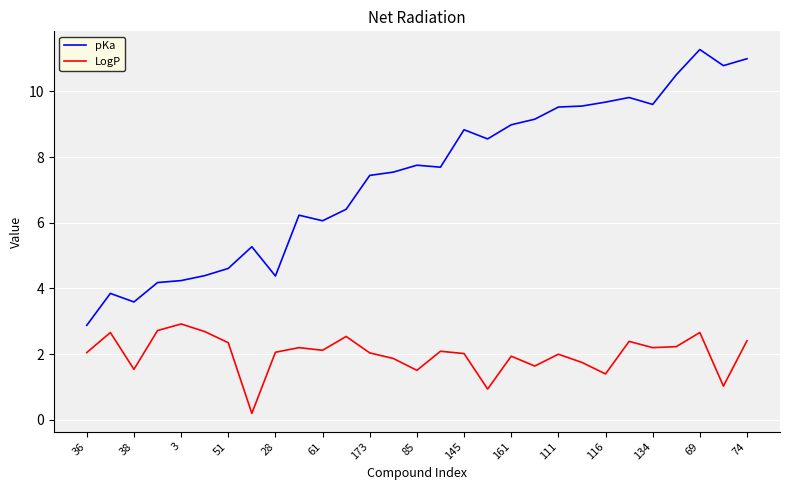

Which series has the largest total across all categories?

pKa